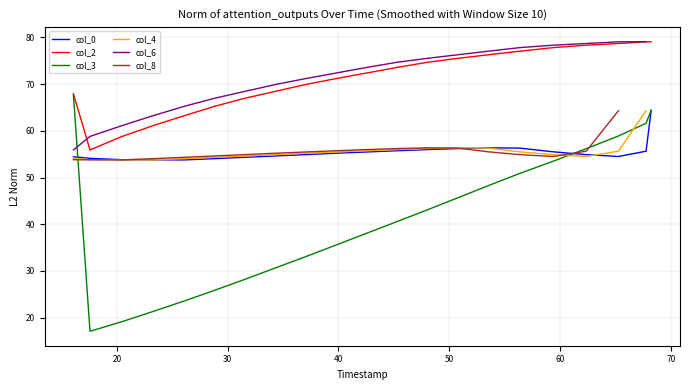

True or false: col_0 and col_2 cross at least once.

False